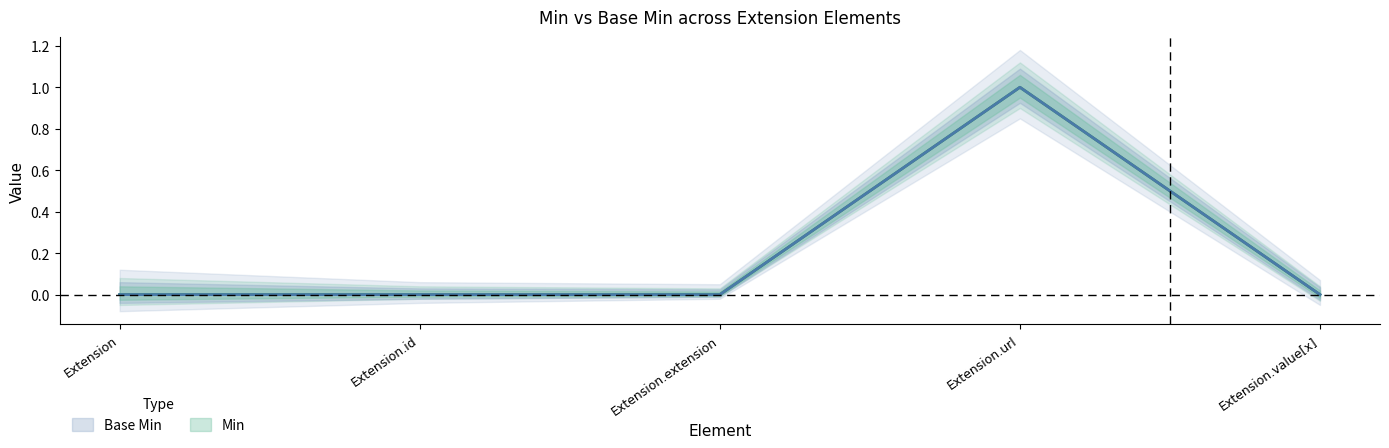

Does the chart have visible grid lines?

No